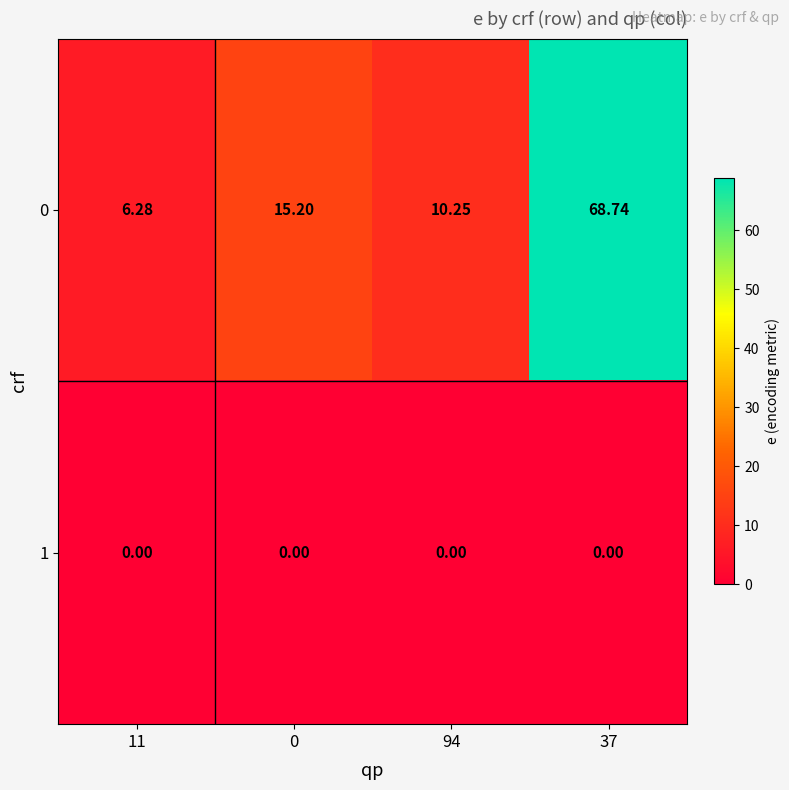

Which series has the largest range (max minus min)?

0